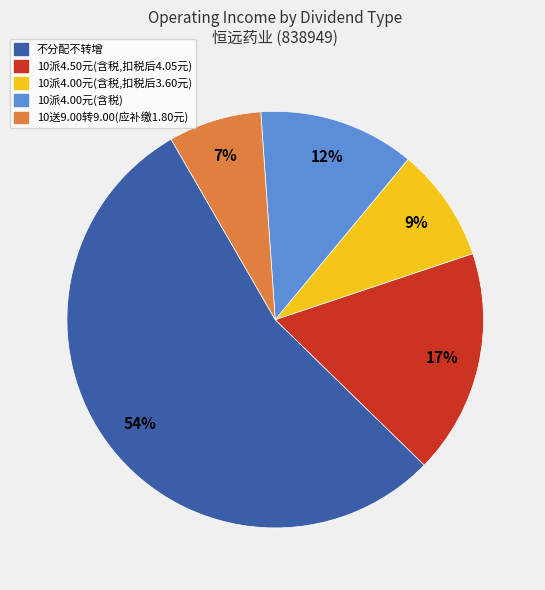

To the nearest percent, what is the average slice percentage?

20%